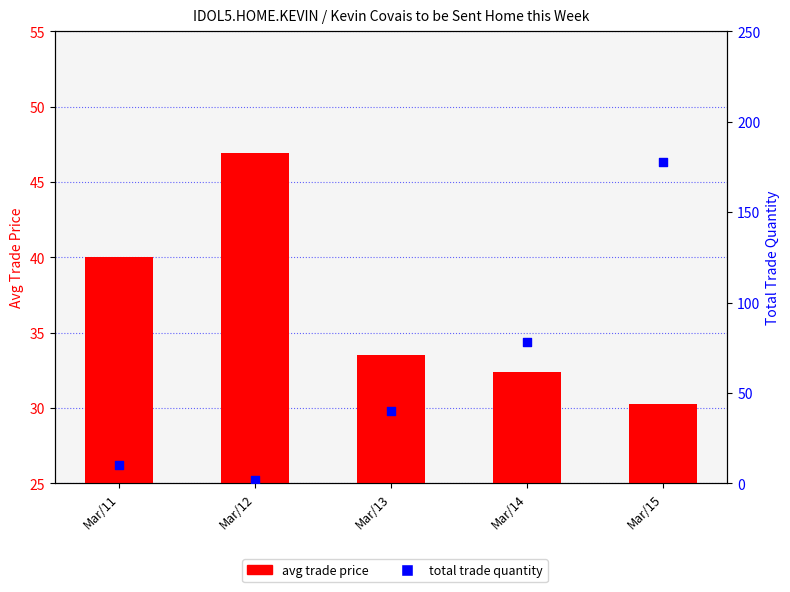

At how many categories does at least one series exceed 61?

2